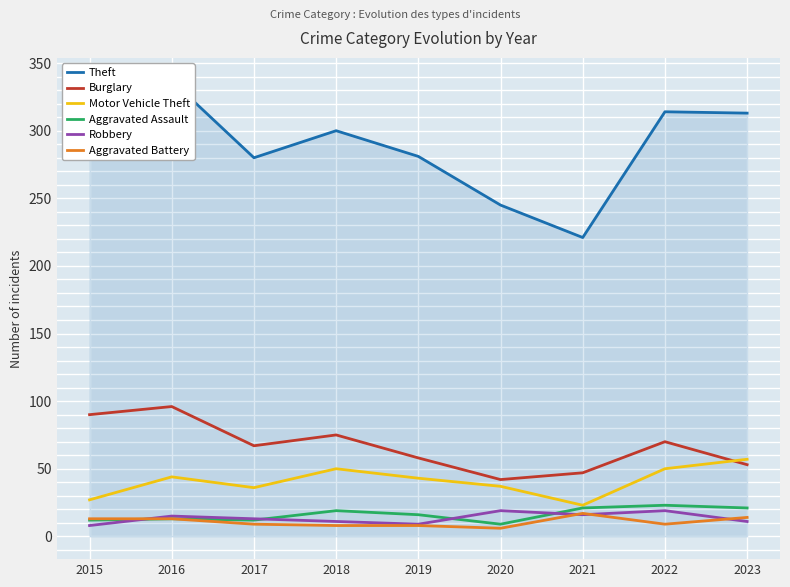

What is the approximate value of Motor Vehicle Theft at 2022, to the nearest 10?

50